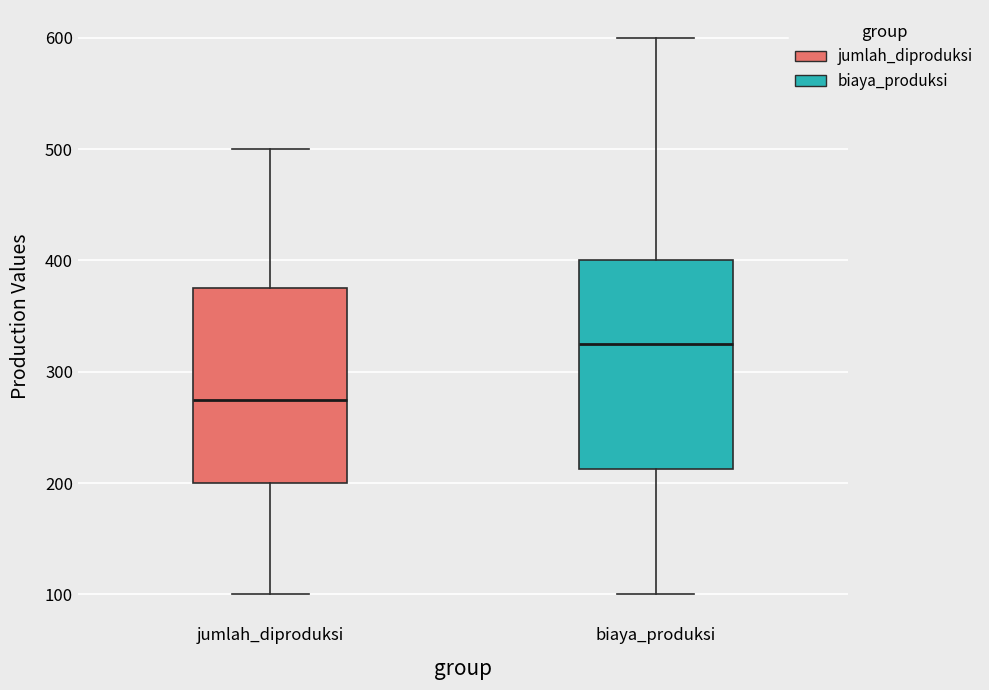

Comparing the boxes themselves (not the whiskers), which one is the tallest?

biaya_produksi